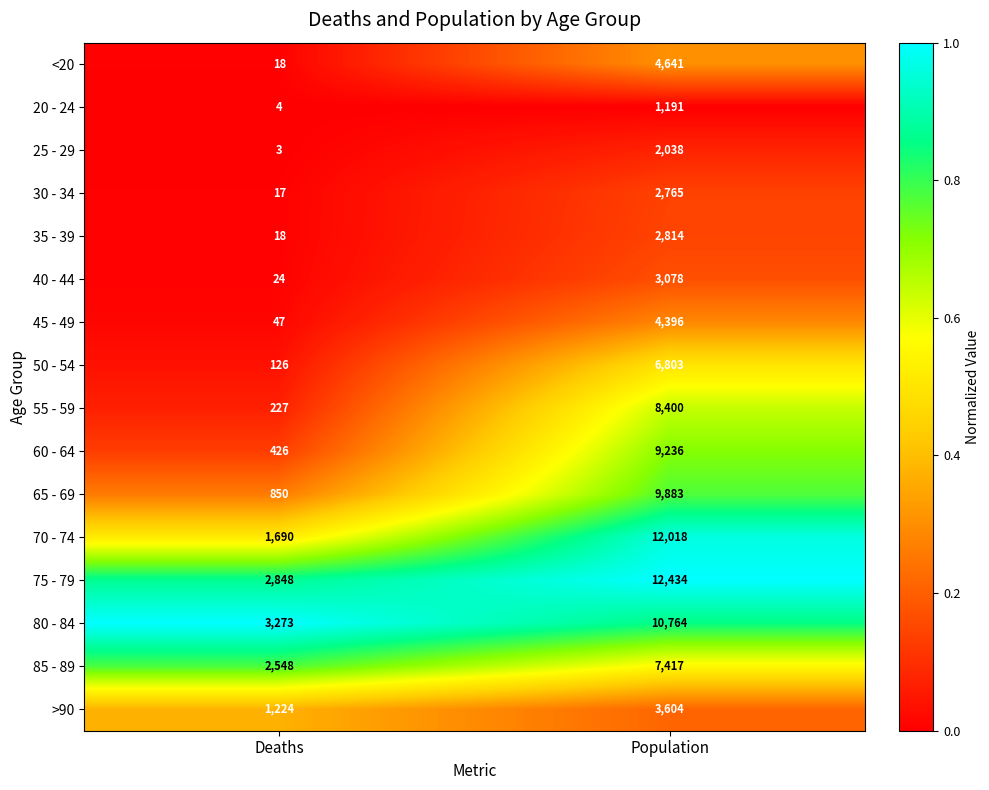

True or false: 20 - 24 has a value of 2119 at Population.

False